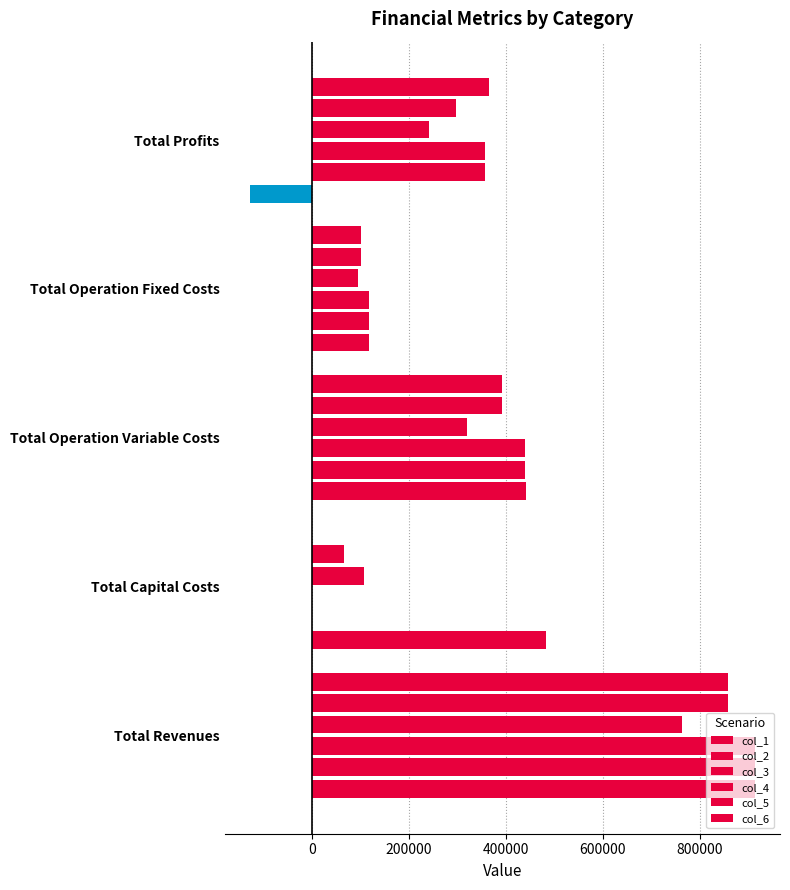

How many series are shown in this chart?

6